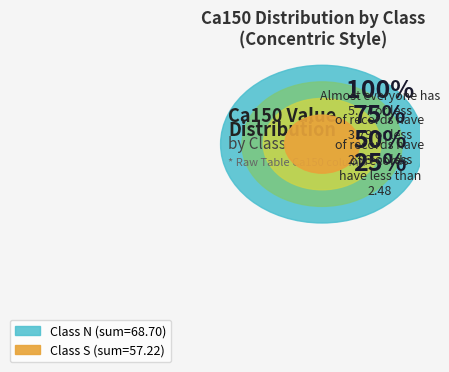

Is S the majority of the pie?

No